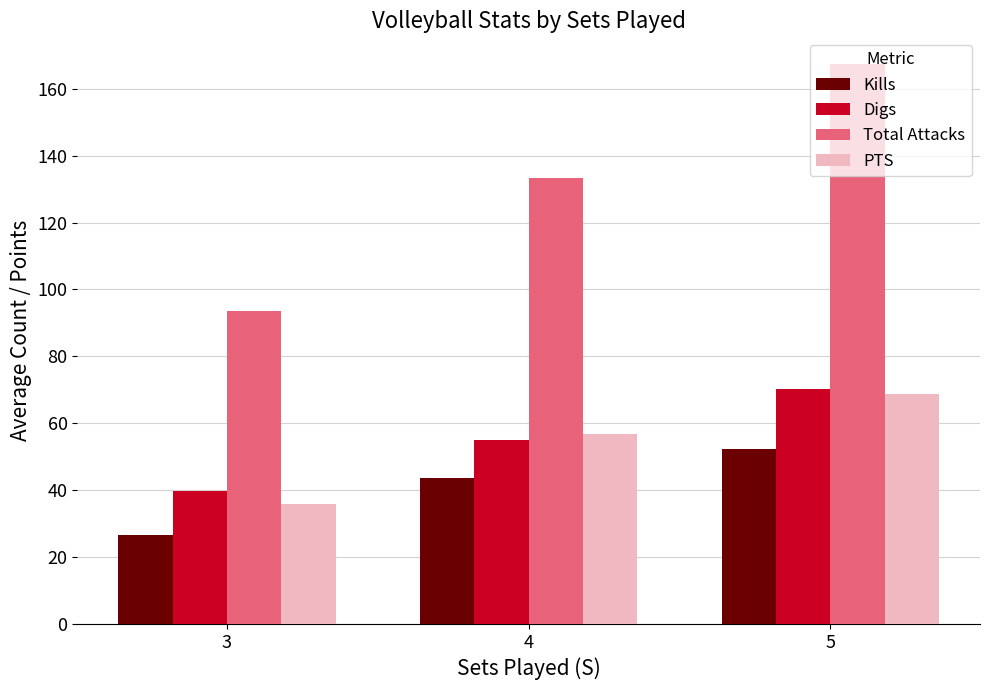

At which category does the chart reach its peak across all series?

5